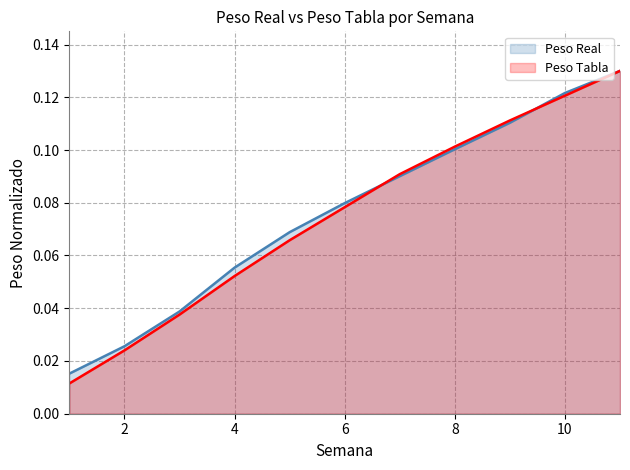

Reading left to right, list all the values displayed in this chart.

Peso Real: 1=0.0	2=0.0	3=0.0	4=0.1	5=0.1	6=0.1	7=0.1	8=0.1	9=0.1	10=0.1	11=0.1
Peso Tabla: 1=0.0	2=0.0	3=0.0	4=0.1	5=0.1	6=0.1	7=0.1	8=0.1	9=0.1	10=0.1	11=0.1